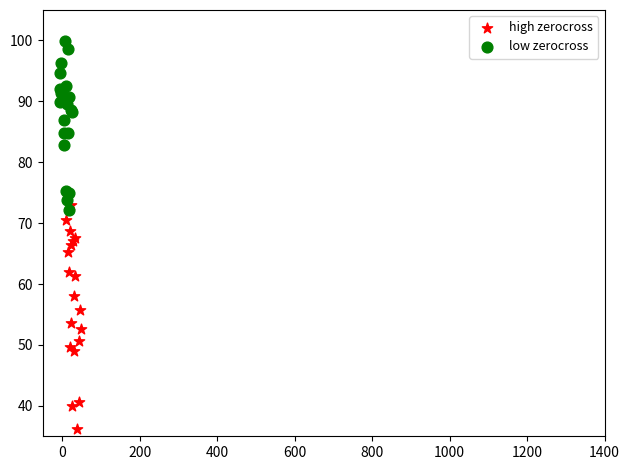

Which series has the widest spread of Y values?

high zerocross